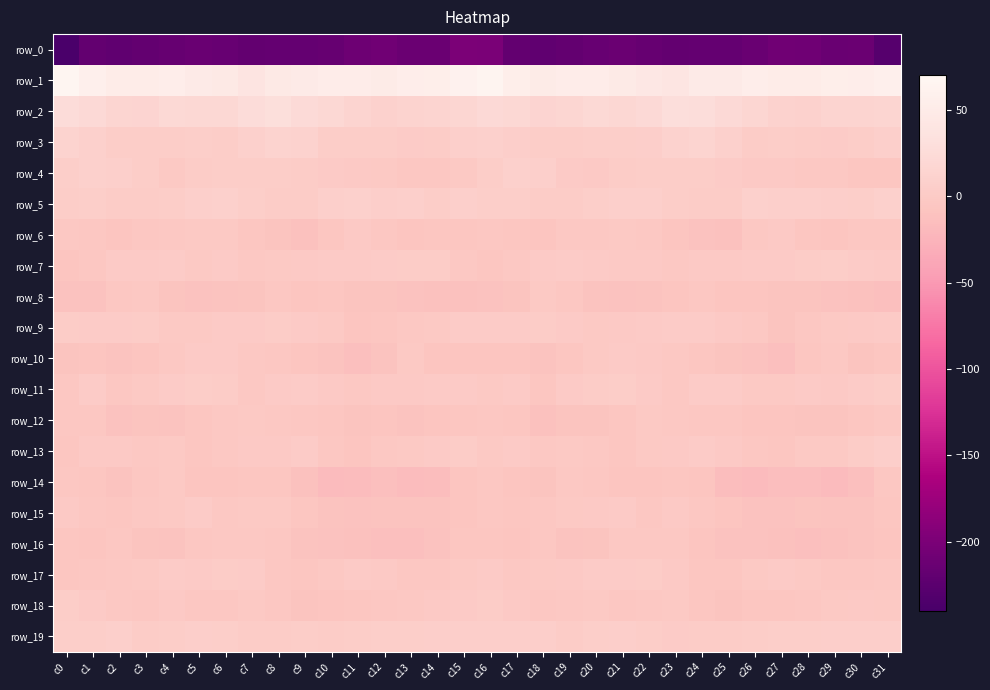

Rank the categories by row_19 value from highest to lowest.

c2, c5, c21, c17, c30, c15, c14, c31, c16, c29, c18, c13, c28, c12, c20, c1, c0, c27, c6, c4, c11, c22, c9, c26, c10, c3, c24, c25, c19, c7, c8, c23